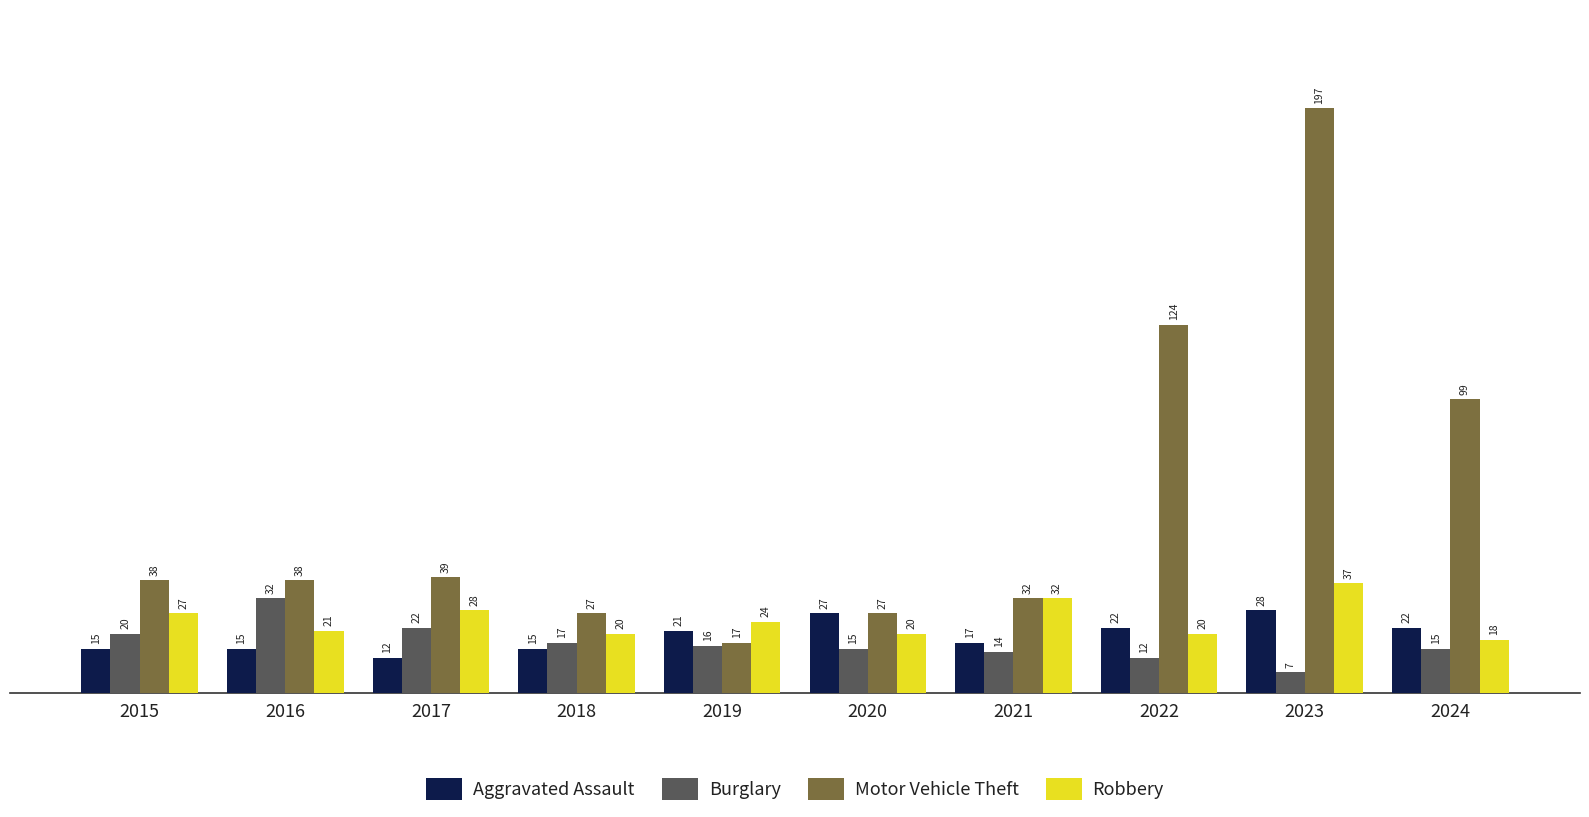

The value of Burglary at 2016 is 32. True or false?

True